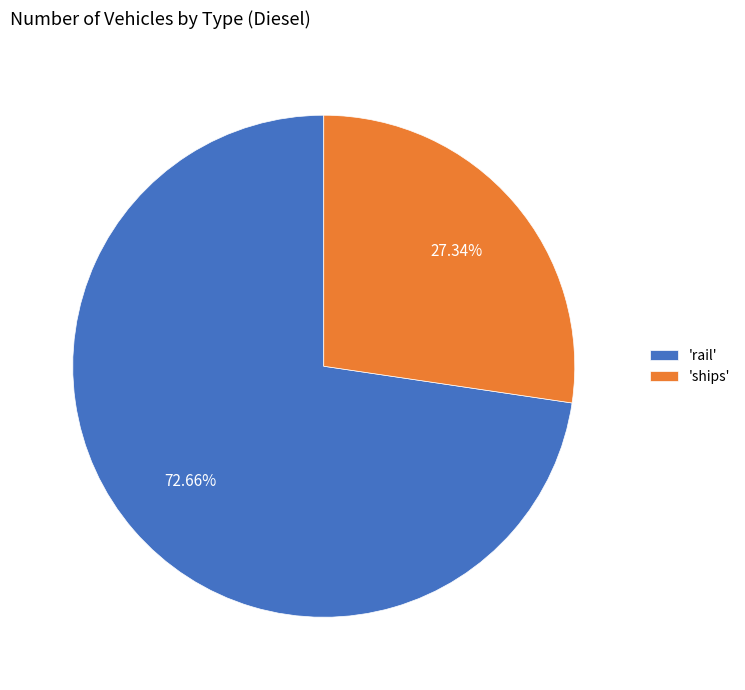

Does any single category account for the majority?

Yes